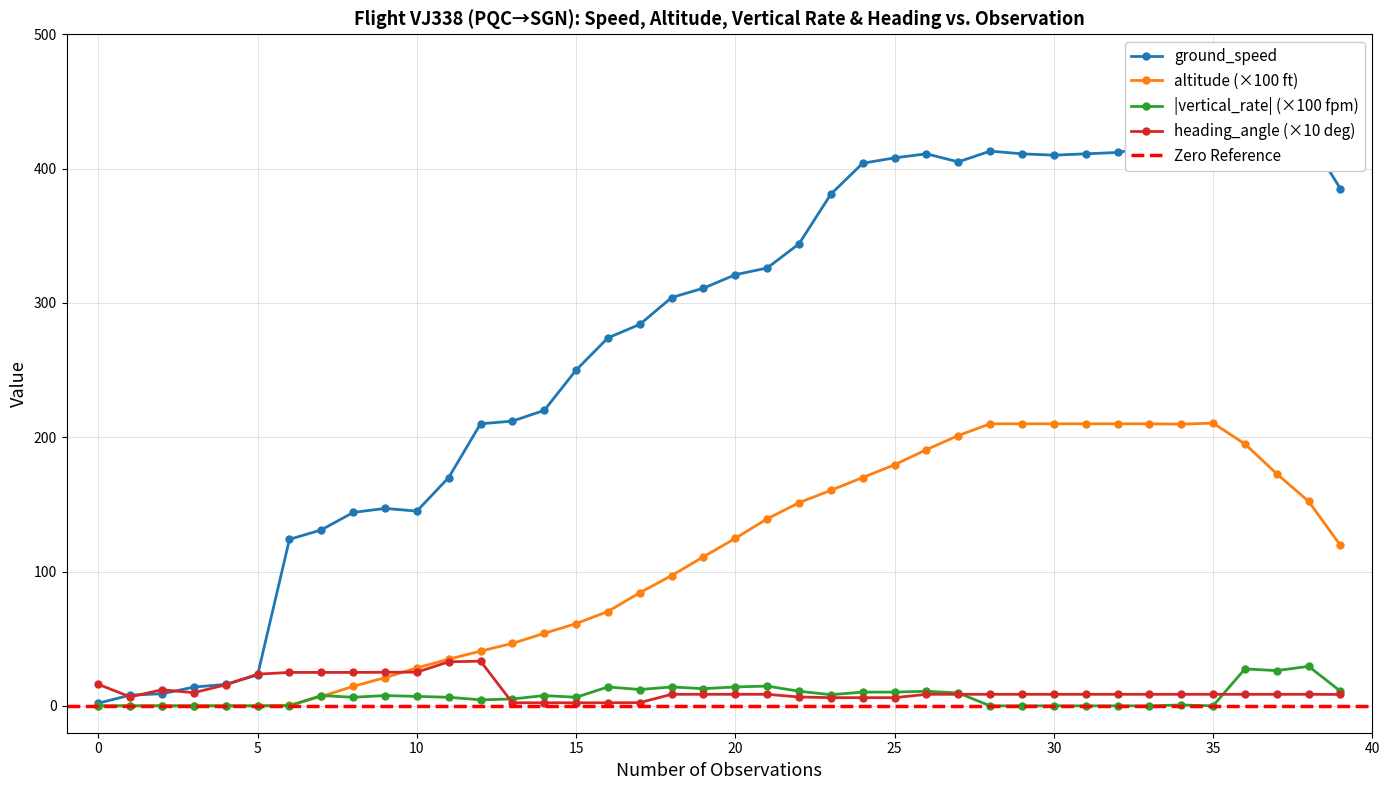

What is the highest value of the ground_speed series?

451.0